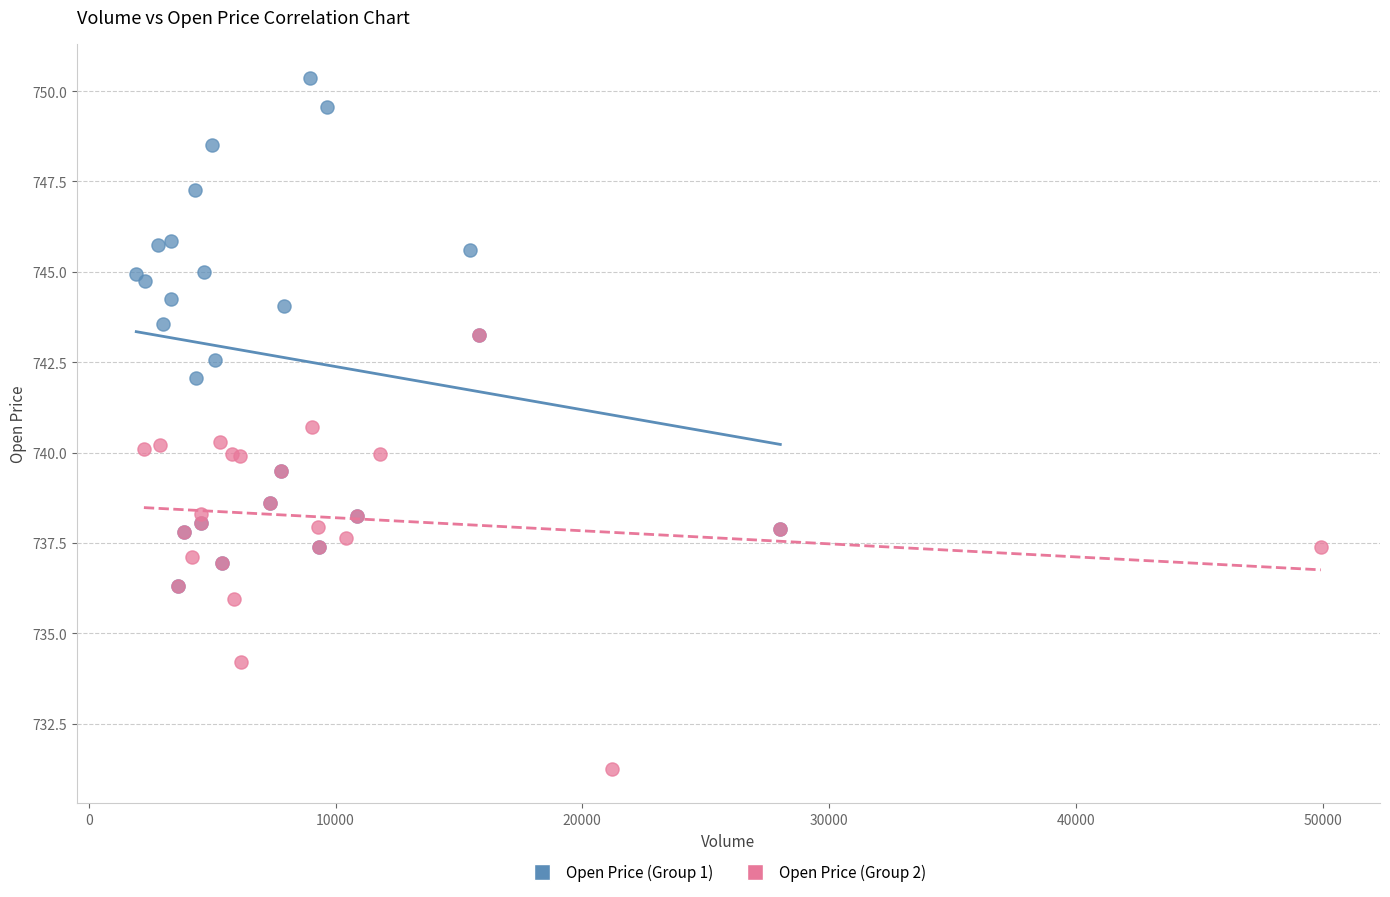

Which series contains the lowest Y value?

Open Price (Group 2)